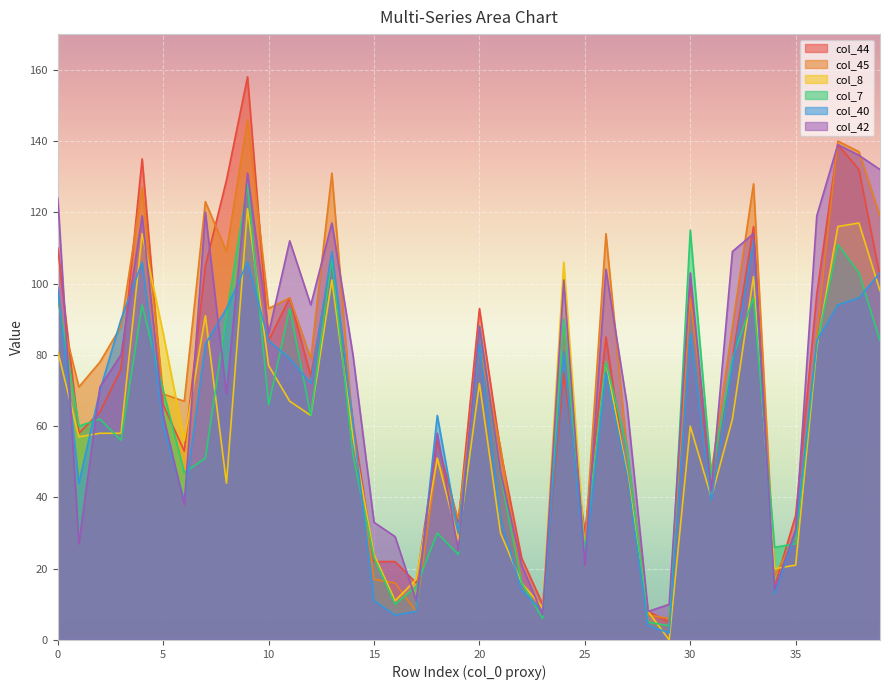

Where do col_44 and col_7 first cross each other?

0 and 1